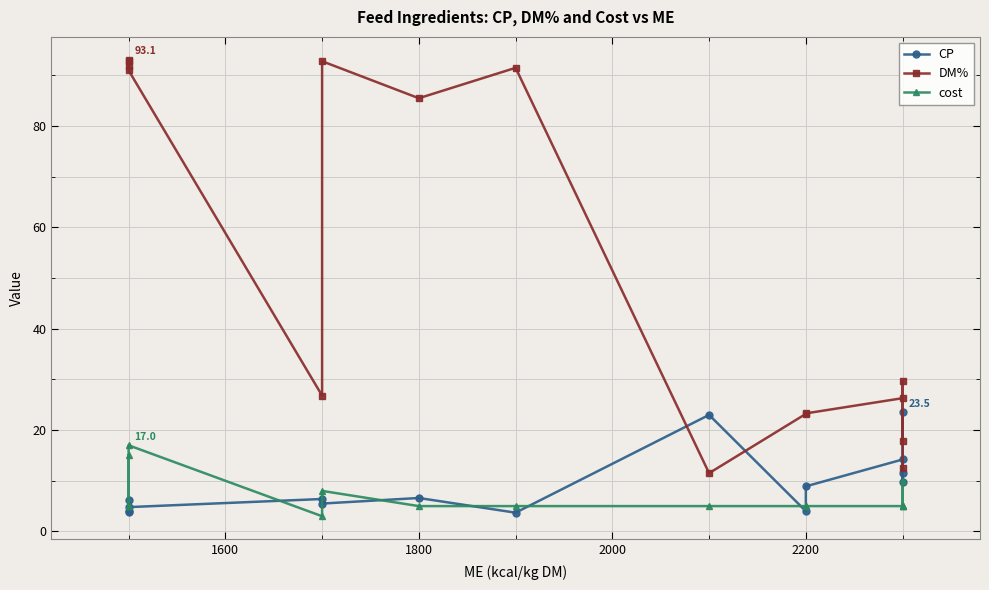

How many interior local peaks does the cost series have?

3